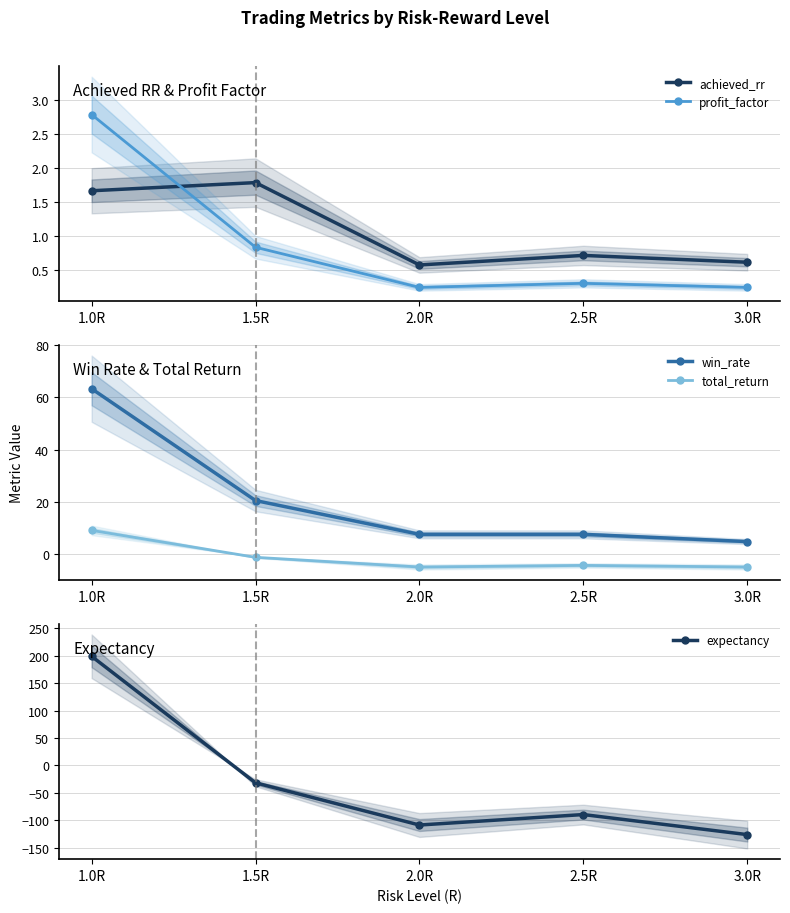

At 1.5R, list the series in order from smallest to largest.

expectancy, total_return, profit_factor, achieved_rr, win_rate